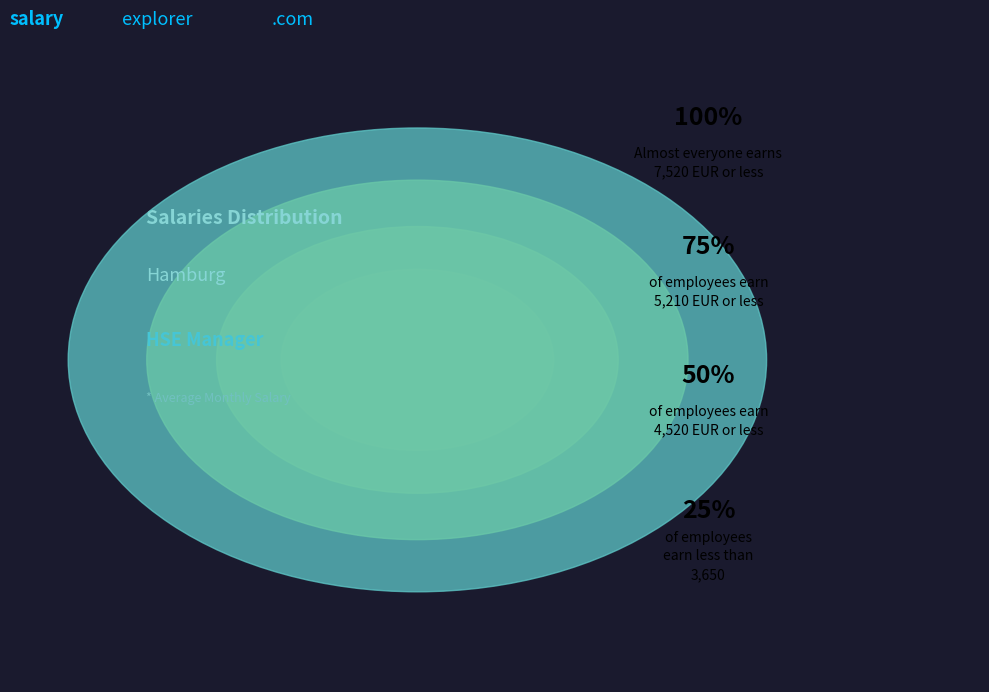

Which category has the smallest portion of the pie?

25%